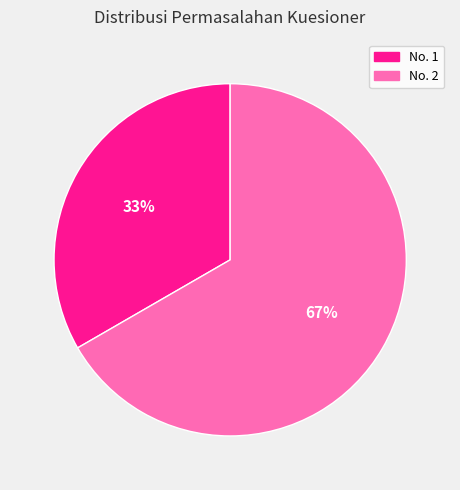

Does any single category account for the majority?

Yes